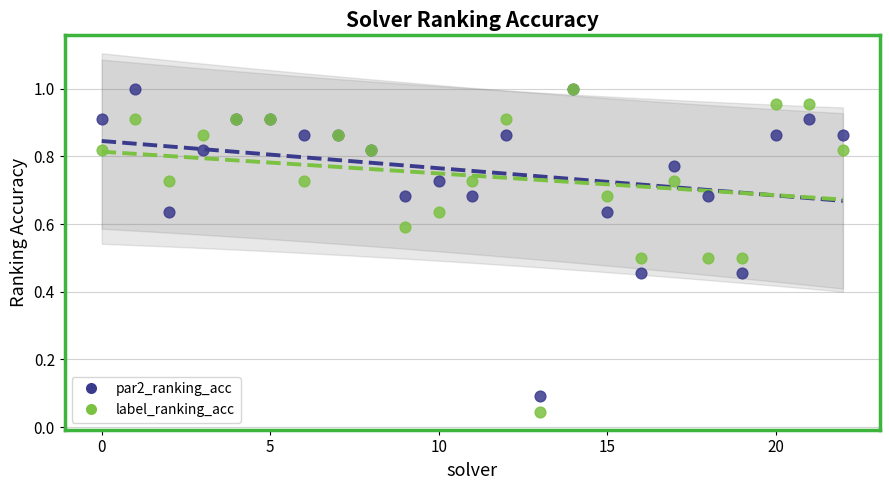

What are all the series names shown in the legend?

par2_ranking_acc, label_ranking_acc